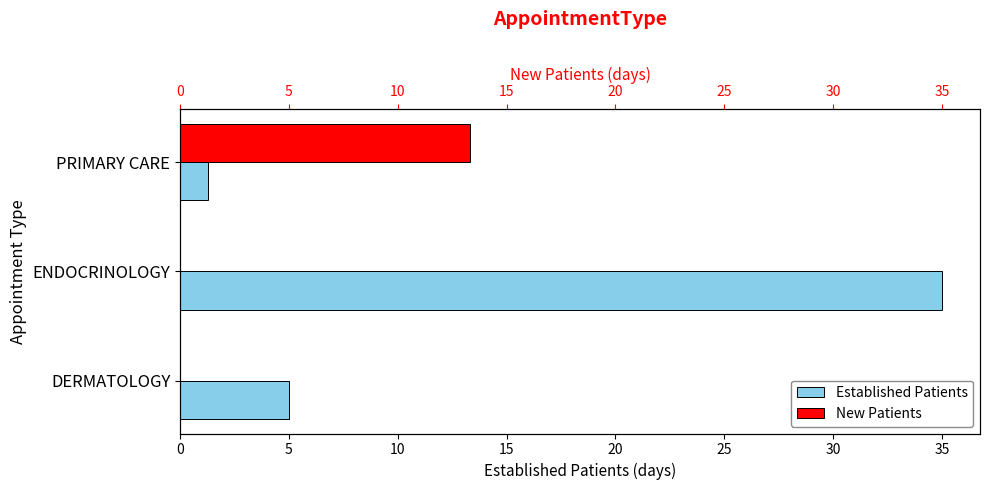

The EstablishedPatients series shows 8.8 at DERMATOLOGY. True or false?

False